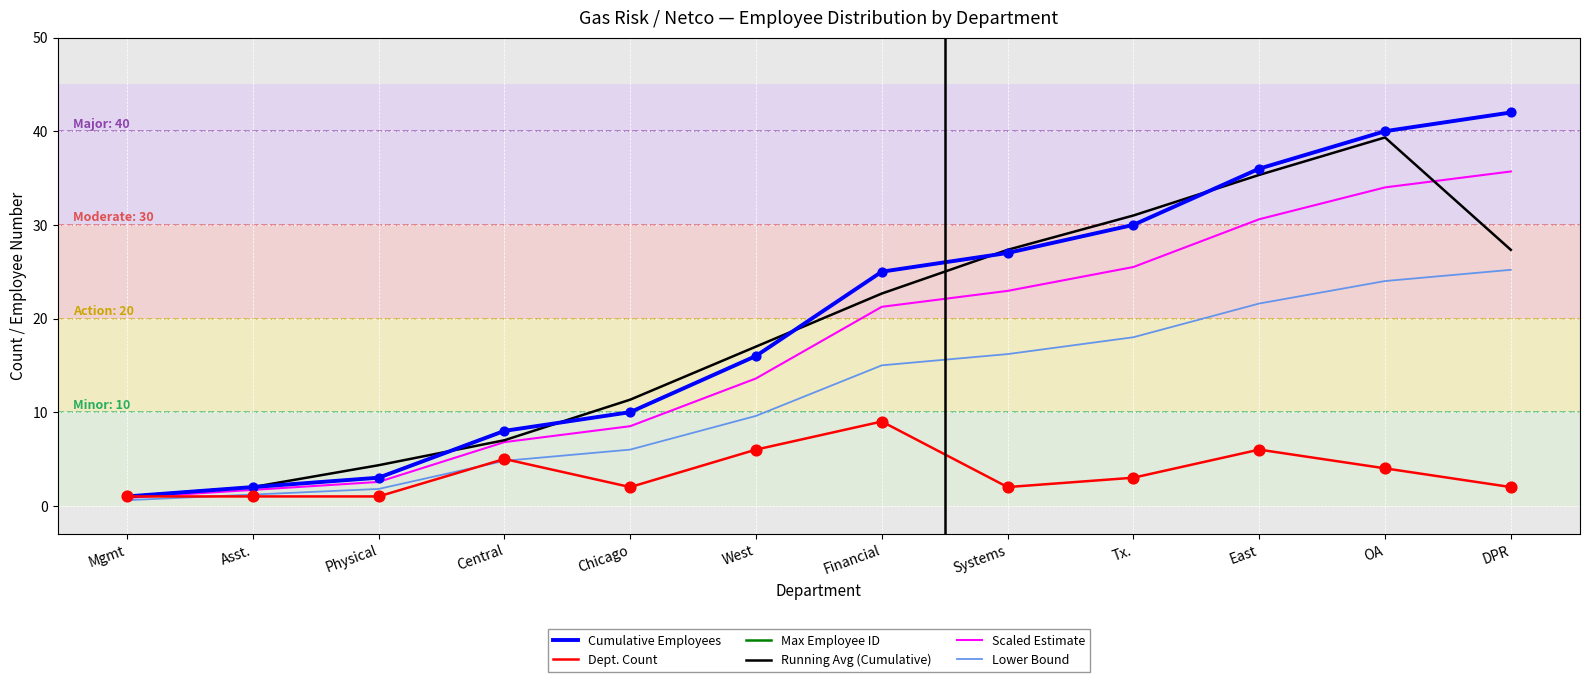

Does the chart have visible grid lines?

Yes